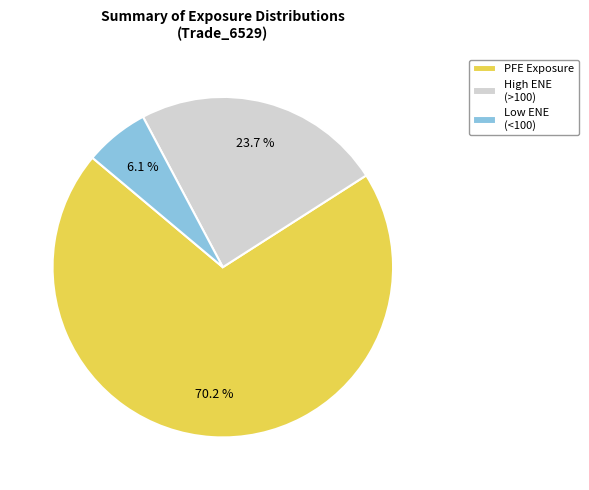

Rank the categories by value from highest to lowest.

PFE Exposure, High ENE (>100), Low ENE (<100)